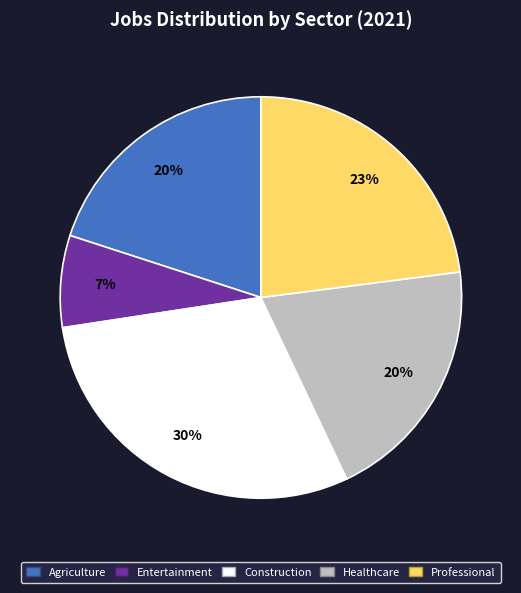

To the nearest percent, what is the difference between the Construction and Professional slice percentages?

7%